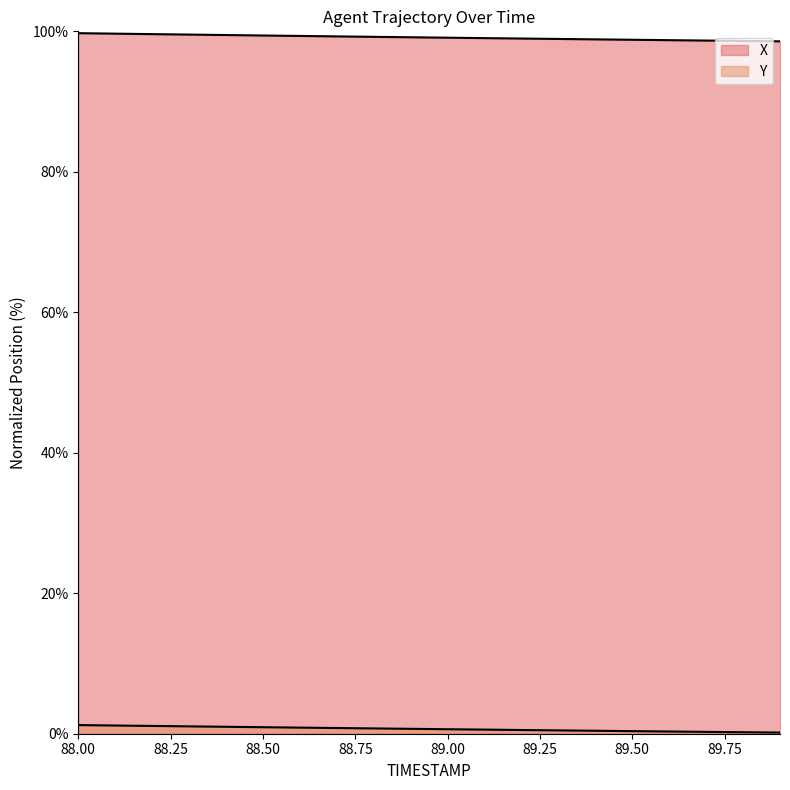

True or false: Y and X intersect in this chart.

False